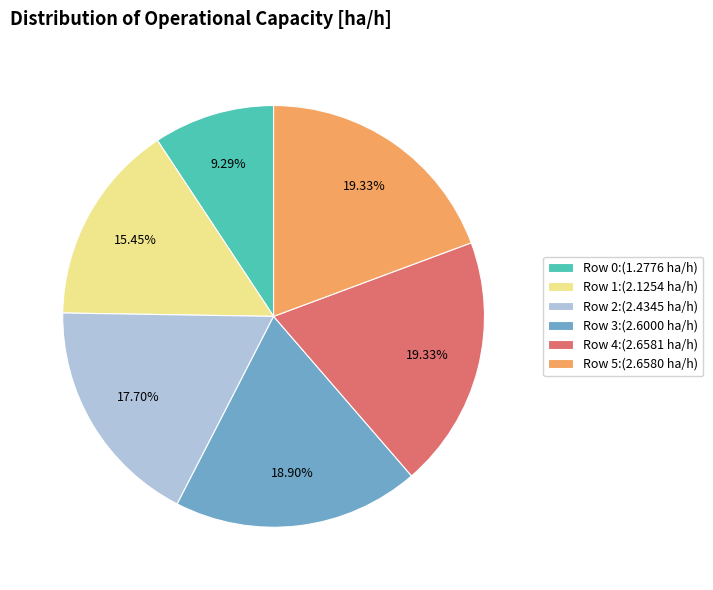

Approximately how many times larger is the value at Row 3:(2.6000 ha/h) compared to Row 5:(2.6580 ha/h)?

1.0